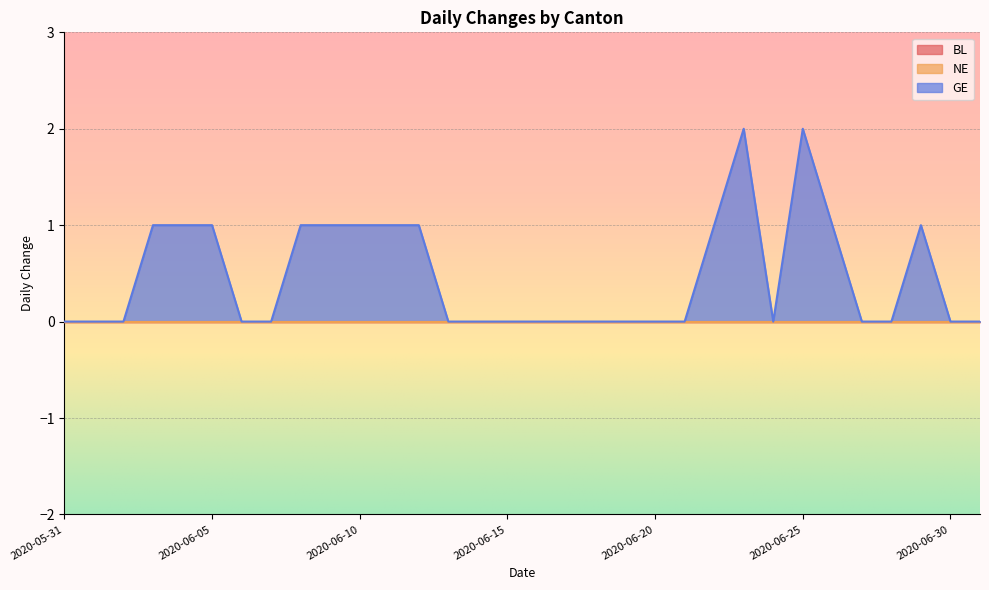

Reading right to left, list all the values displayed in this chart.

BL: 0	0	0	0	0	0	0	0	0	0	0	0	0	0	0	0	0	0	0	0	0	0	0	0	0	0	0	0	0	0	0	0
NE: 0	0	0	0	0	0	0	0	0	0	0	0	0	0	0	0	0	0	0	0	0	0	0	0	0	0	0	0	0	0	0	0
GE: 0	0	1	0	0	1	2	0	2	1	0	0	0	0	0	0	0	0	0	1	1	1	1	1	0	0	1	1	1	0	0	0